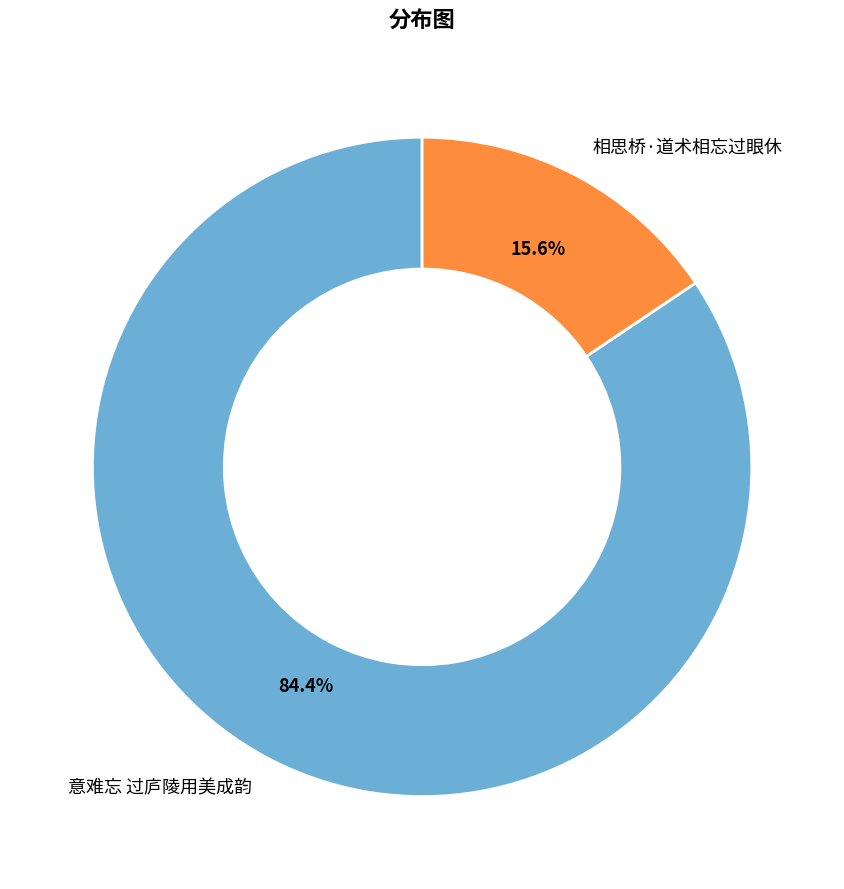

To the nearest percent, what portion does 相思桥·道术相忘过眼休 represent?

16%